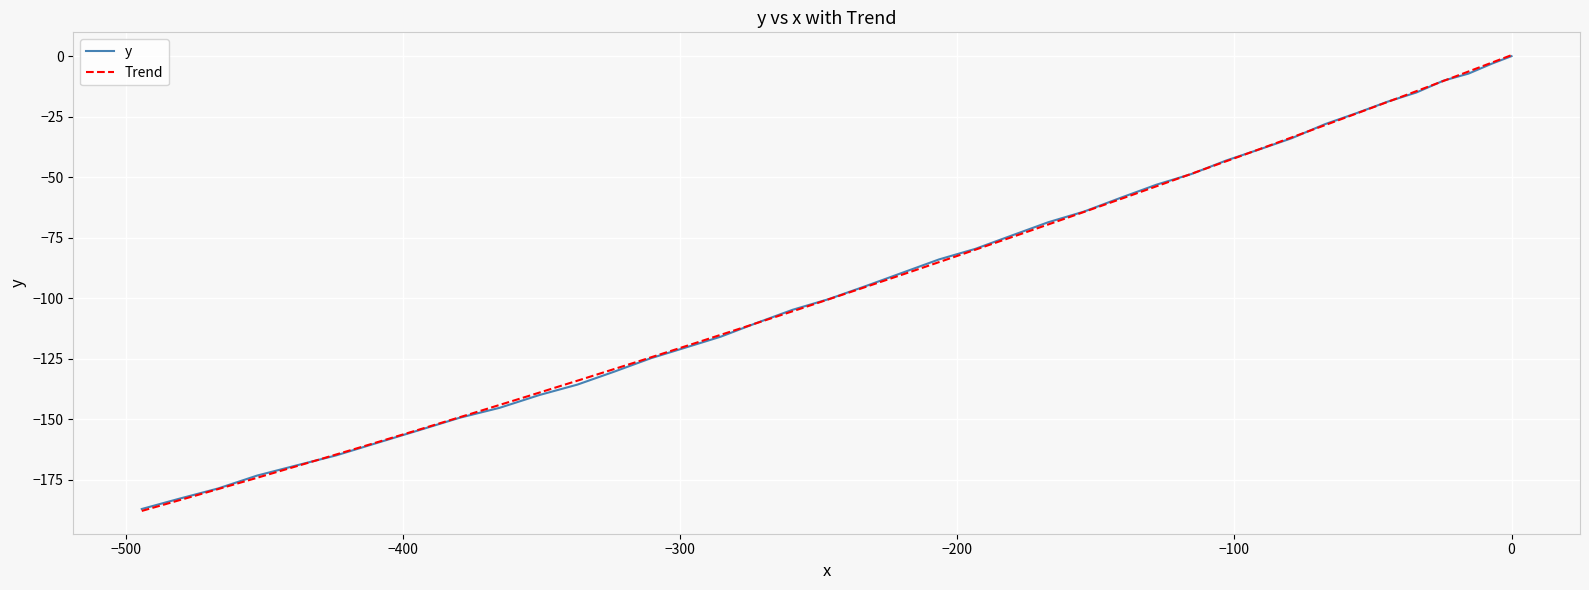

True or false: the data has more than 2 interior local peaks.

False